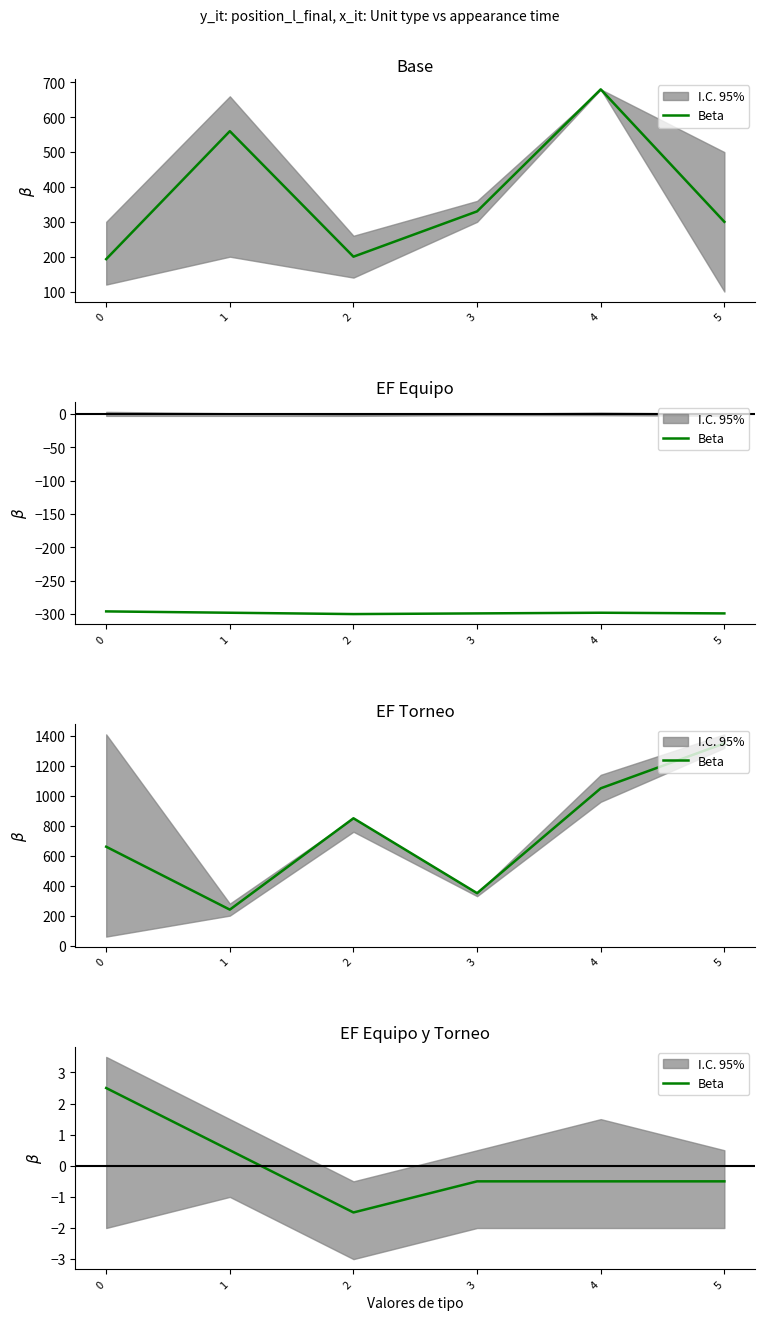

What is the difference between the second highest and minimum values?

2.0